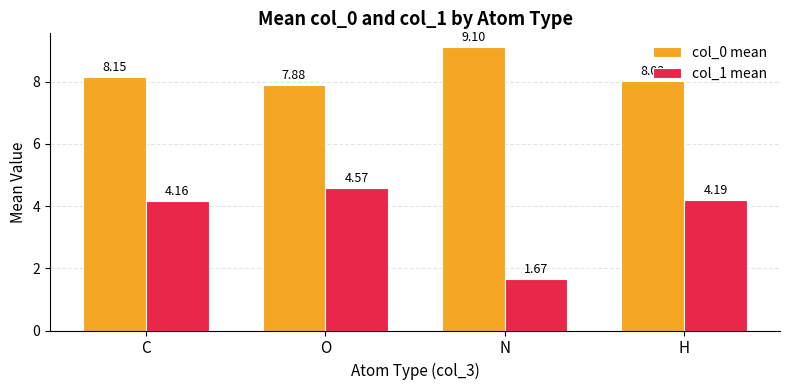

What are all the series names shown in the legend?

col_0 mean, col_1 mean